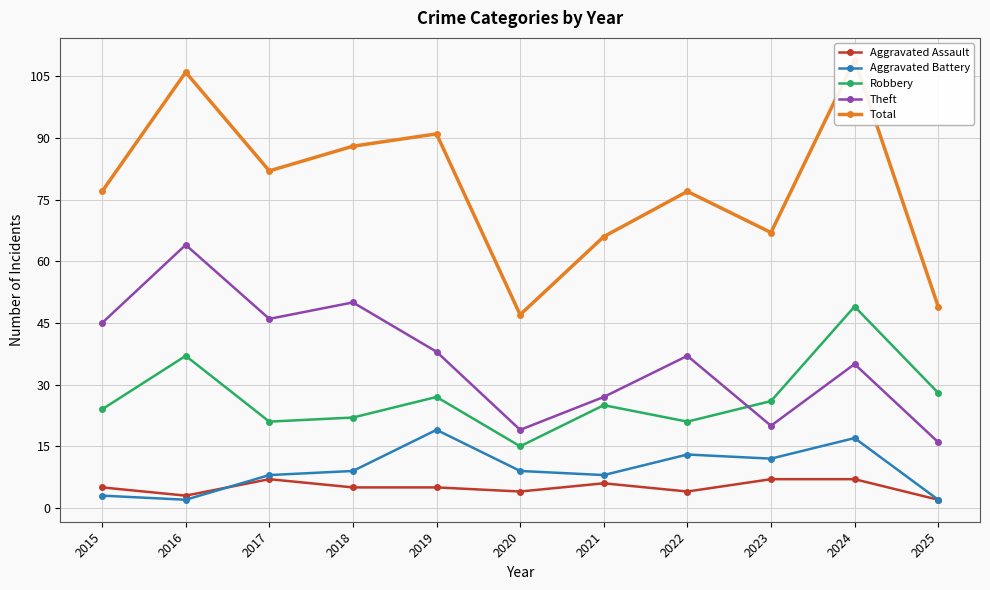

Which series changed the most between 2016 and 2017?

Total